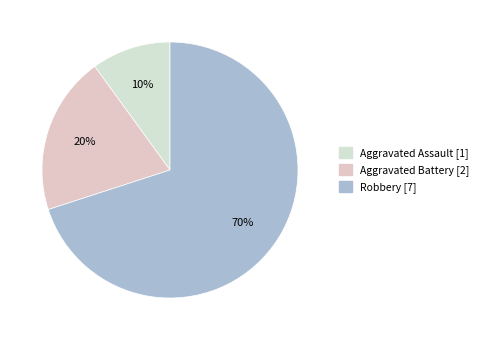

Approximately how many times larger is the value at Aggravated Assault compared to Robbery?

0.1